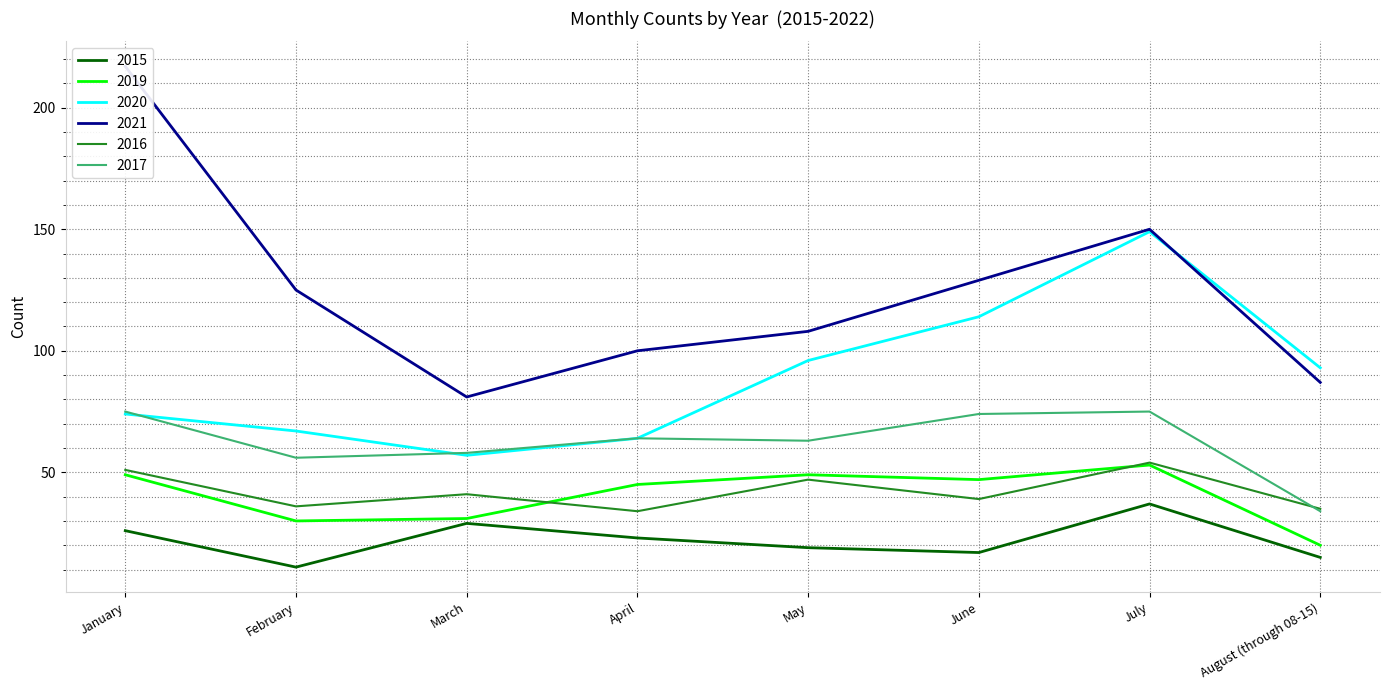

Reading left to right, transcribe all the data shown in this chart.

2015: January=26	February=11	March=29	April=23	May=19	June=17	July=37	August (through 08-15)=15
2019: January=49	February=30	March=31	April=45	May=49	June=47	July=53	August (through 08-15)=20
2020: January=74	February=67	March=57	April=64	May=96	June=114	July=149	August (through 08-15)=93
2021: January=217	February=125	March=81	April=100	May=108	June=129	July=150	August (through 08-15)=87
2016: January=51	February=36	March=41	April=34	May=47	June=39	July=54	August (through 08-15)=35
2017: January=75	February=56	March=58	April=64	May=63	June=74	July=75	August (through 08-15)=34